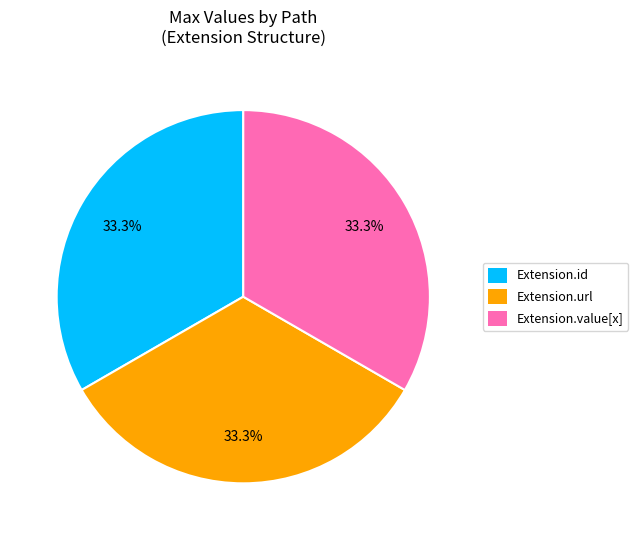

How many segments does this pie chart have?

3